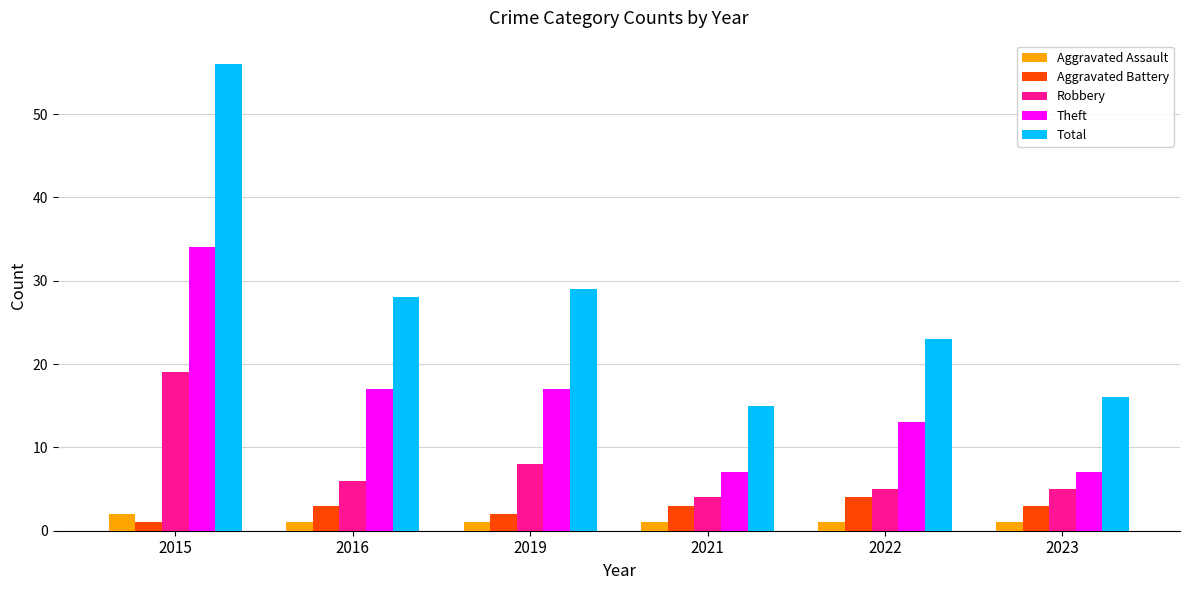

What is the sum of all Robbery values?

47